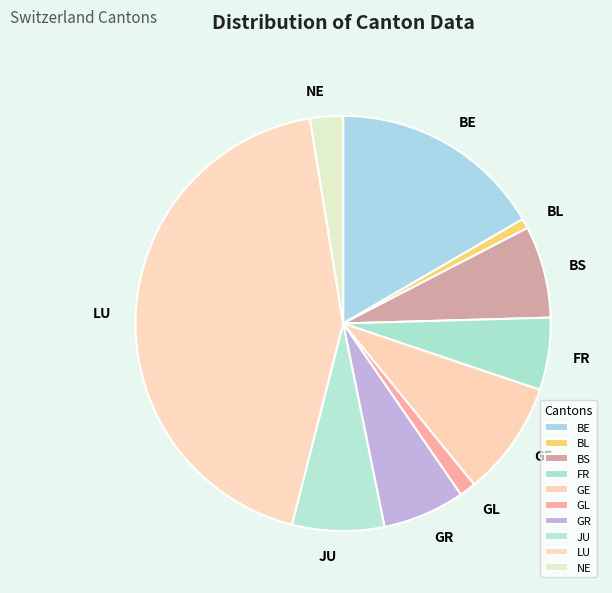

Do JU and BS together represent more than half of the pie?

No